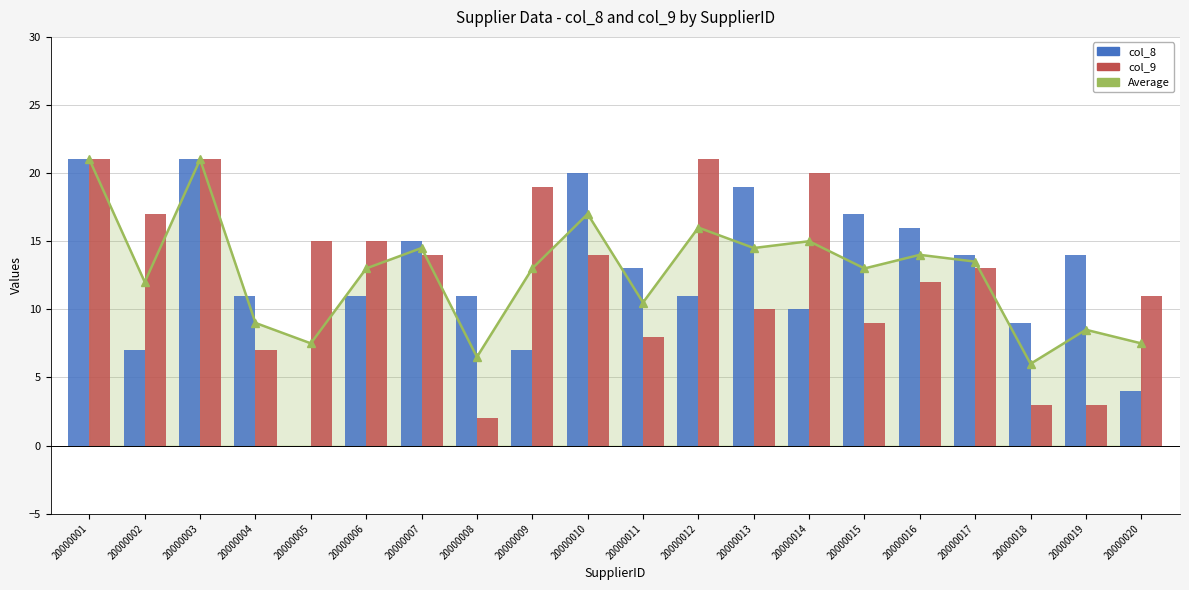

What is the difference between the maximum and minimum values in the col_9 series?

19.0